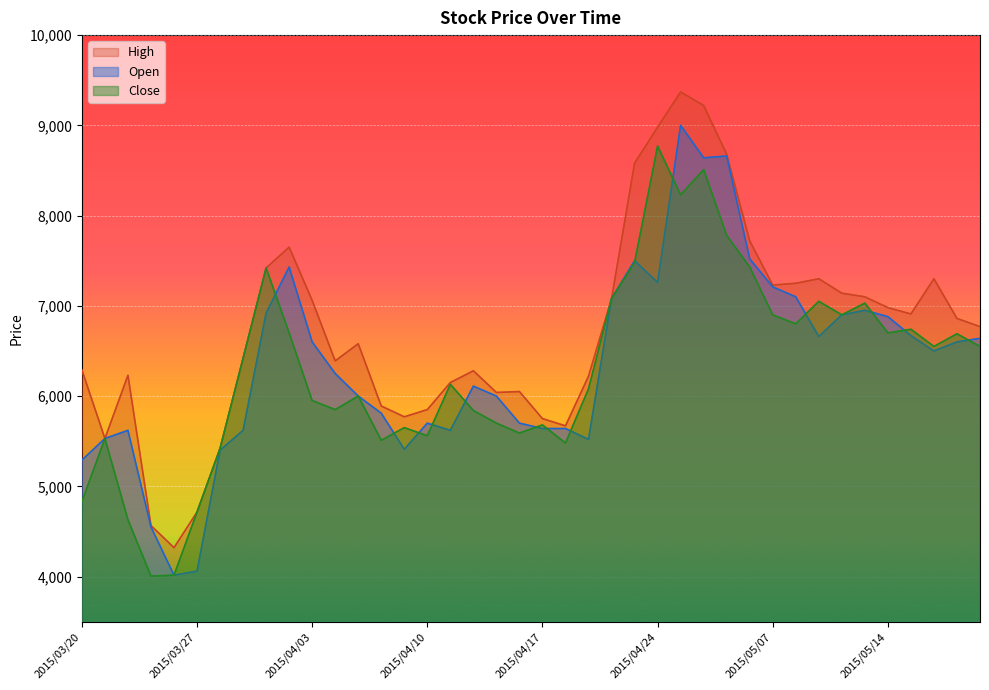

Is the value of High at 2015/04/02 greater than the value of Close at 2015/05/20?

Yes